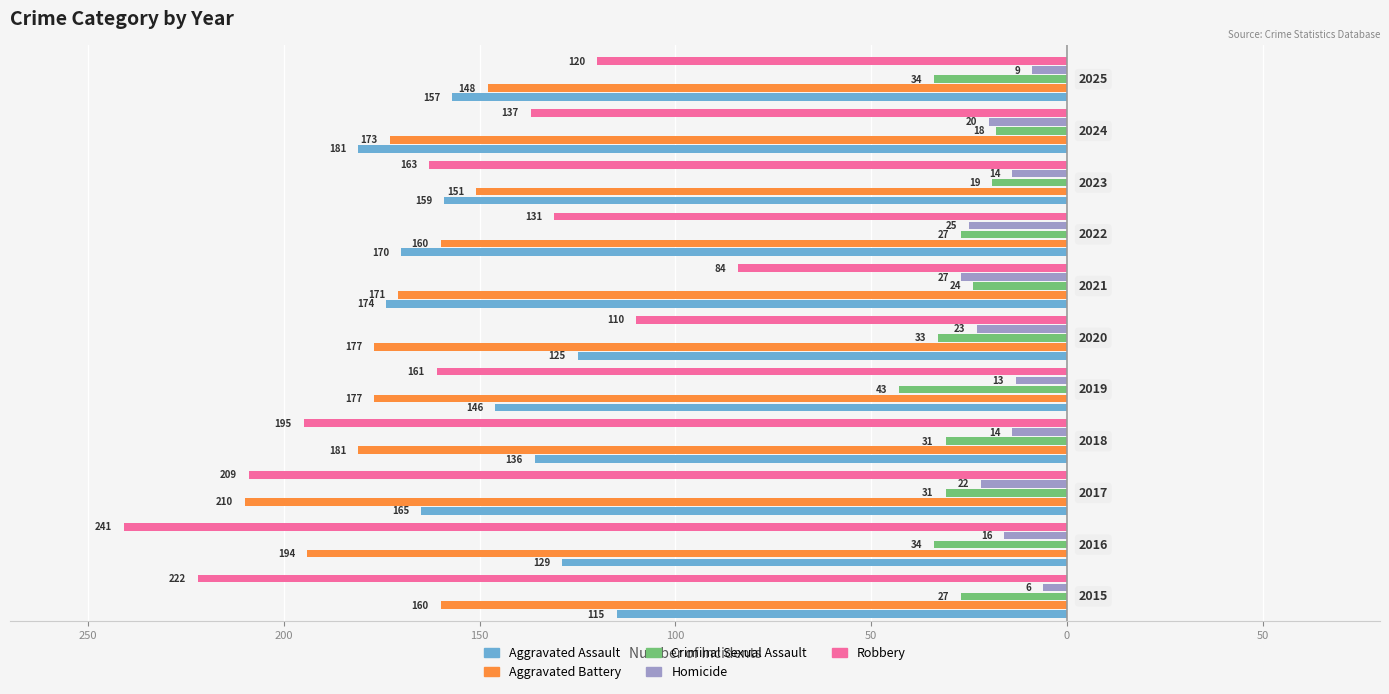

What are all the series names shown in the legend?

Aggravated Assault, Aggravated Battery, Criminal Sexual Assault, Homicide, Robbery